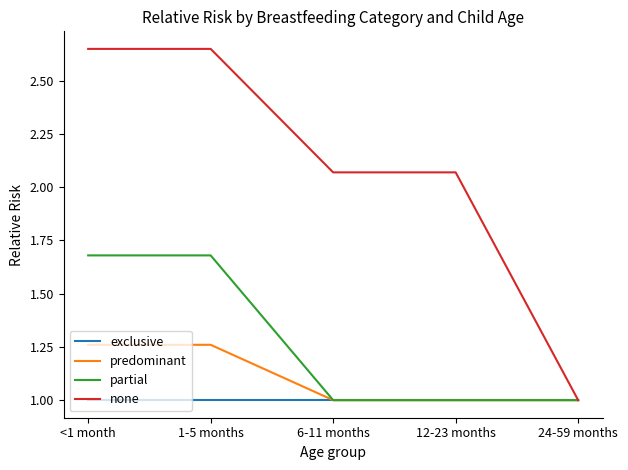

Which series has the widest spread of values?

none